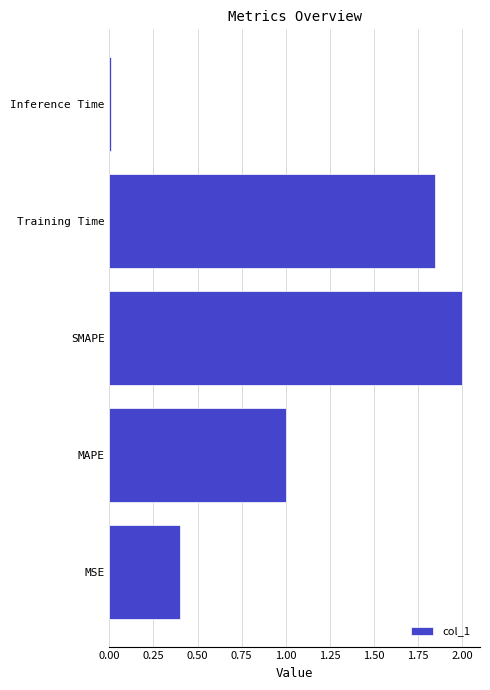

Rank the categories by value from highest to lowest.

SMAPE, Training Time, MAPE, MSE, Inference Time